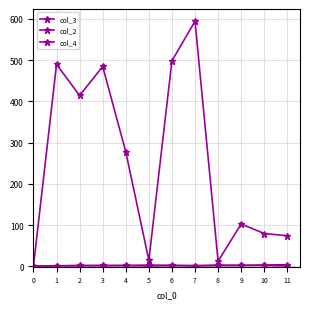

Reading left to right, what are all the values shown in this chart?

col_3: 1.0	489.3	414.0	484.3	277.5	14.7	498.0	594.0	12.5	102.5	79.5	74.0
col_2: 1.0	1.3	1.5	1.7	2.0	3.0	2.3	1.5	3.0	2.2	3.2	3.8
col_4: 1.0	1.0	2.0	2.0	1.8	1.0	1.7	1.5	1.5	2.2	2.0	1.0